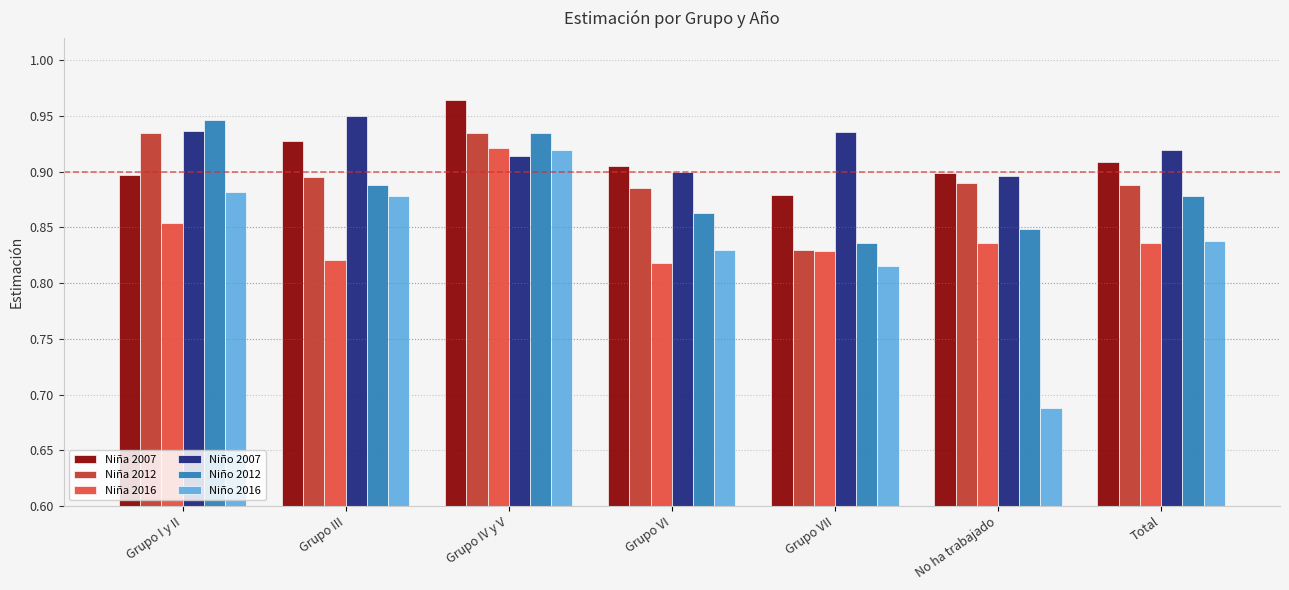

Between Grupo VI and No ha trabajado, which series saw the biggest shift?

Niño 2016